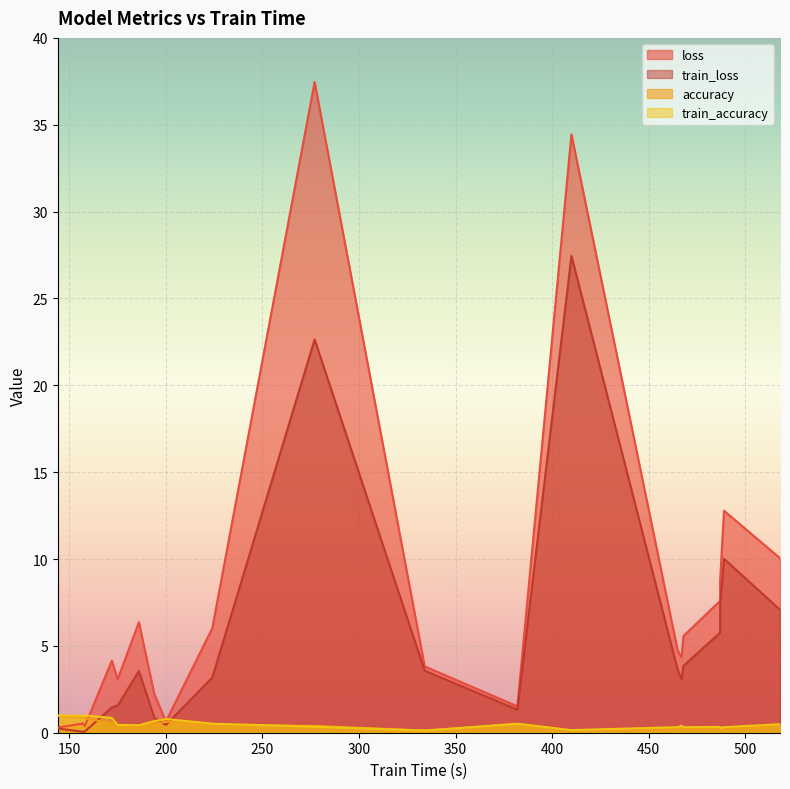

What is the difference between the second highest and minimum values in the train_accuracy series?

0.9